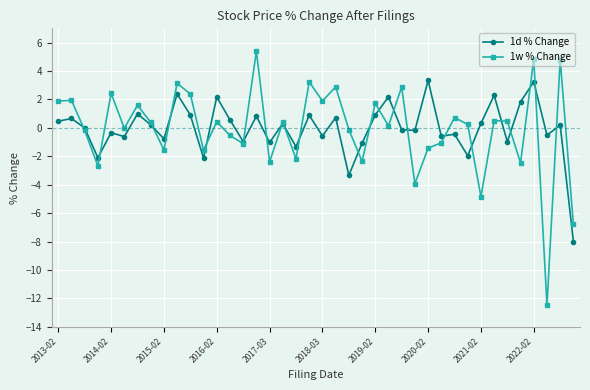

List the series in order of their peak value, highest first.

1w % Change, 1d % Change